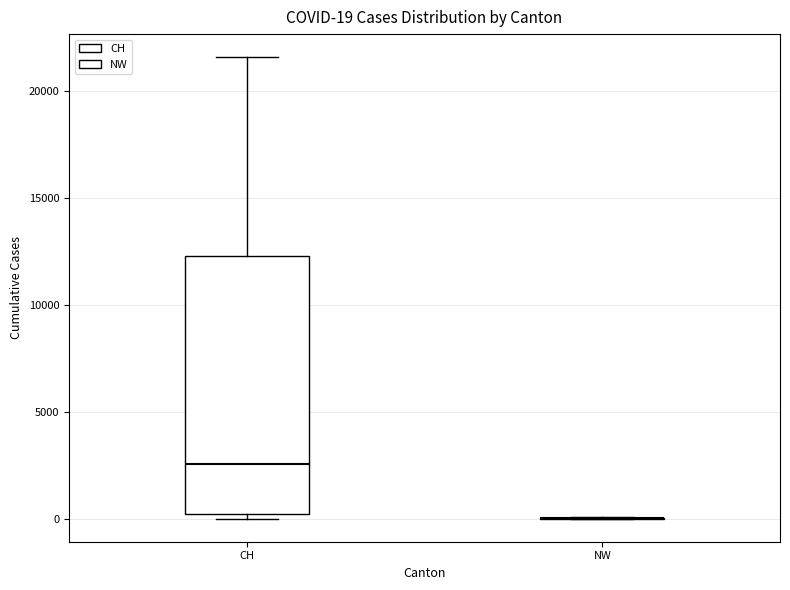

Comparing the boxes themselves (not the whiskers), which one is the tallest?

CH